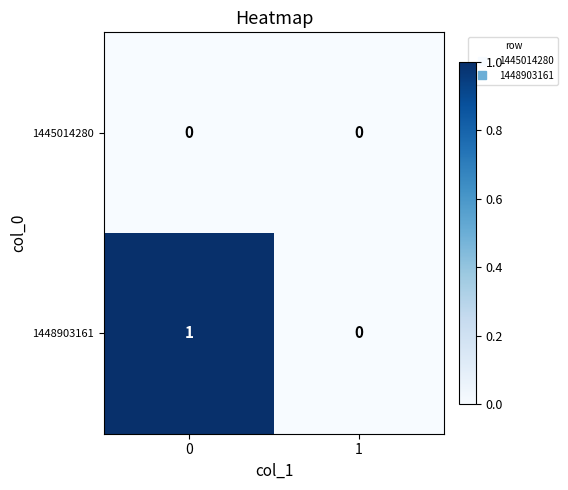

Is it true that 1448903161 equals 0 at 1?

True